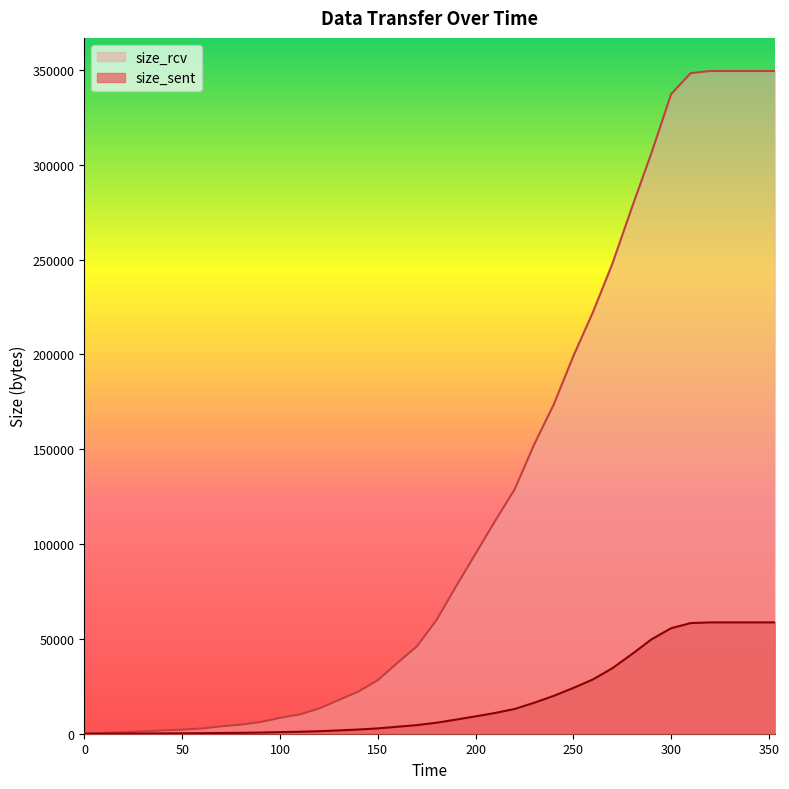

What is the value of the size_rcv point at the 19th from the left?

59890.8